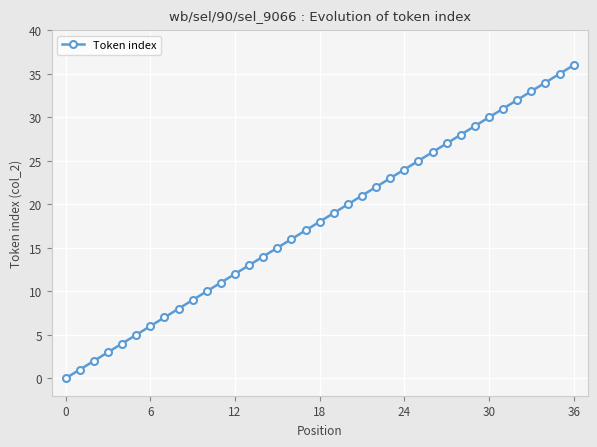

What is the greatest value displayed?

36